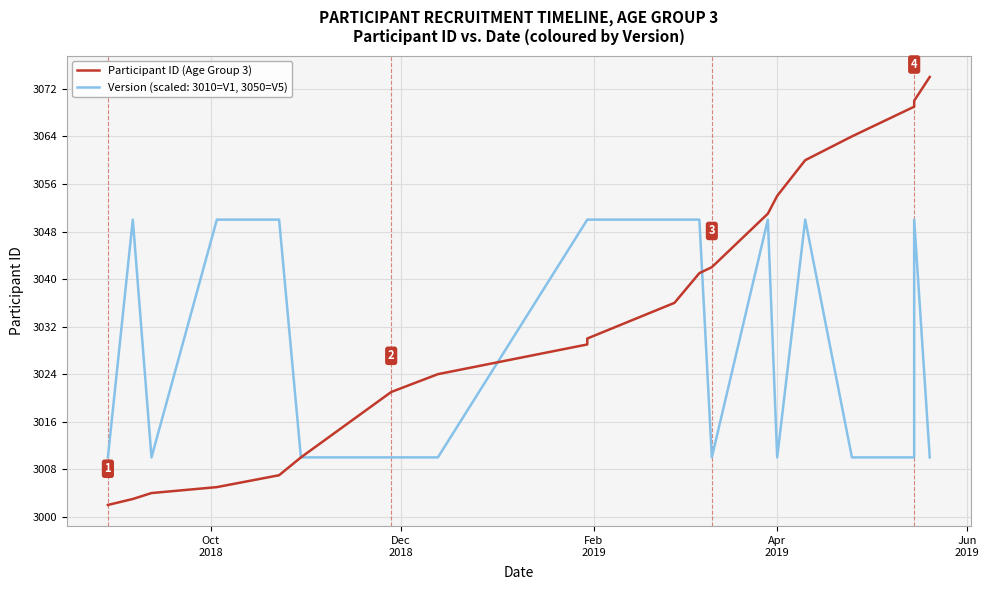

What is the maximum value shown in the chart?

3074